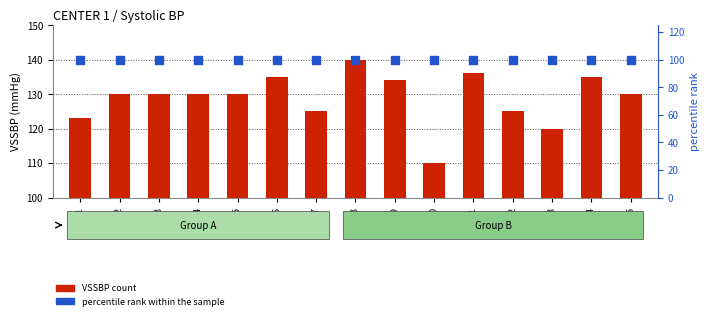

Which series contains the lowest Y value?

percentile rank within the sample